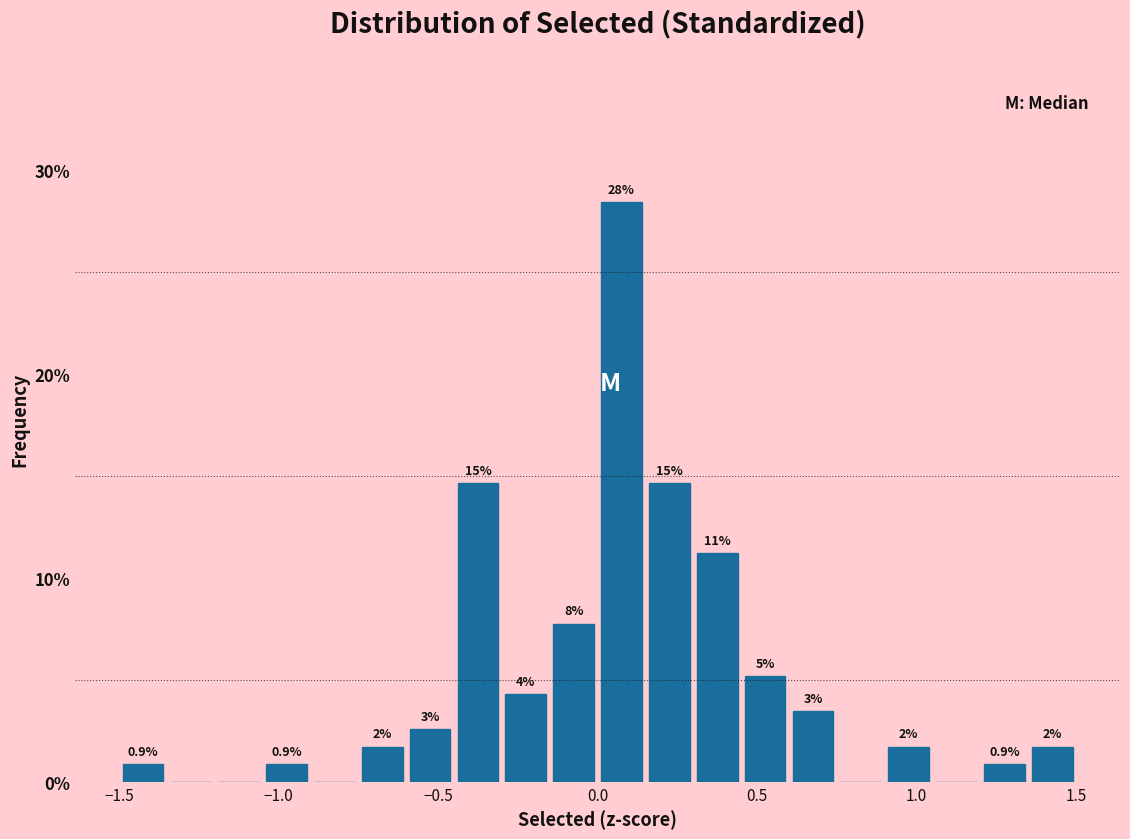

Around what value on the x-axis is the tallest bar? Give the approximate position of its centre, as read against the axis.

0.10